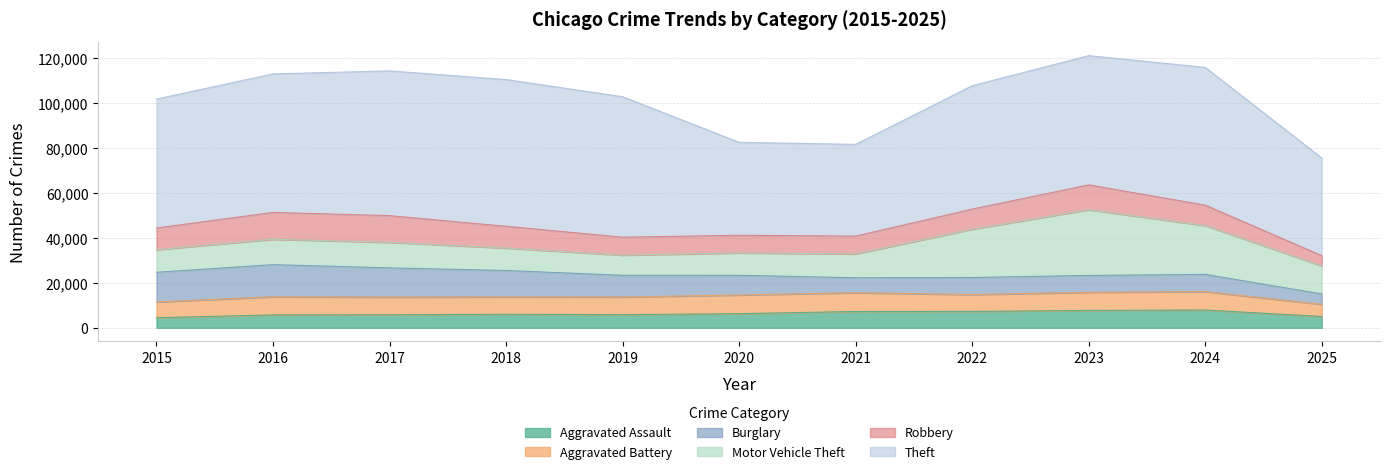

Rank the categories by Aggravated Battery value from highest to lowest.

2021, 2020, 2024, 2016, 2023, 2019, 2017, 2018, 2022, 2015, 2025